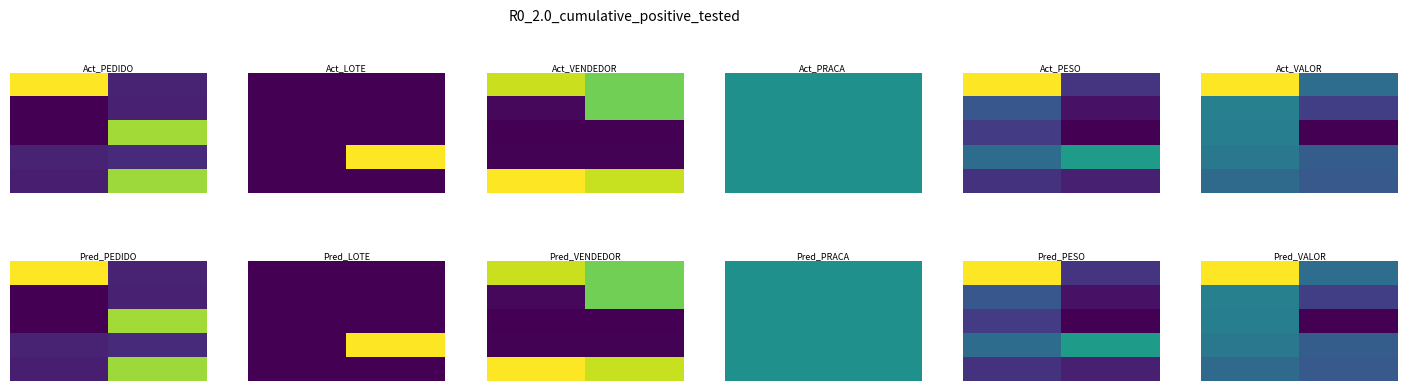

How many series are shown in this chart?

5